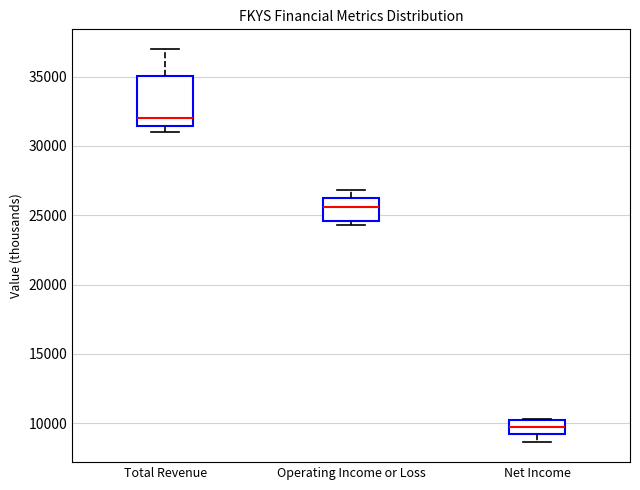

Where is the upper edge of the box for Total Revenue on the y-axis? The values are not printed on the chart, so give them approximately, as read against the axis.

35000